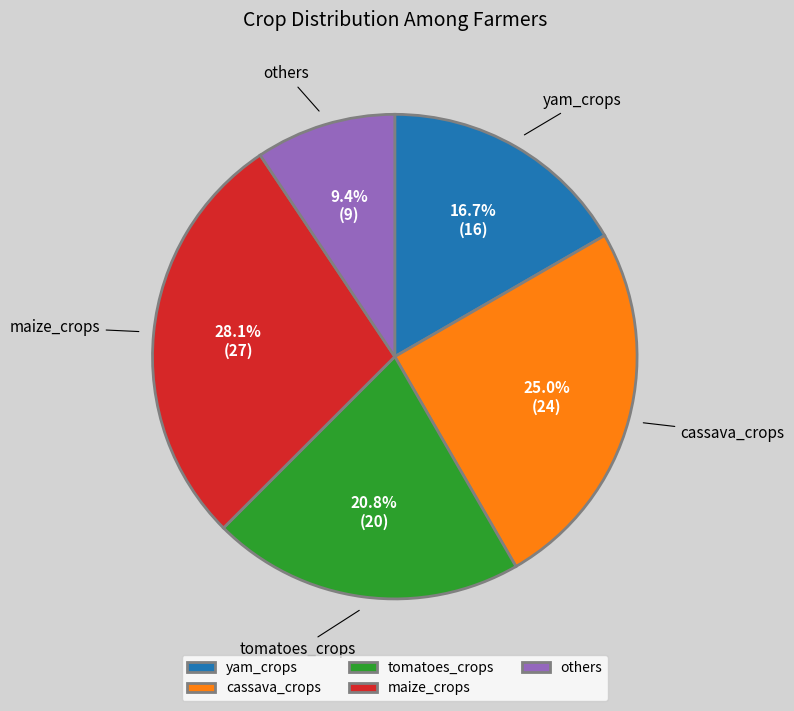

Does cassava_crops account for over 50% of the chart?

No